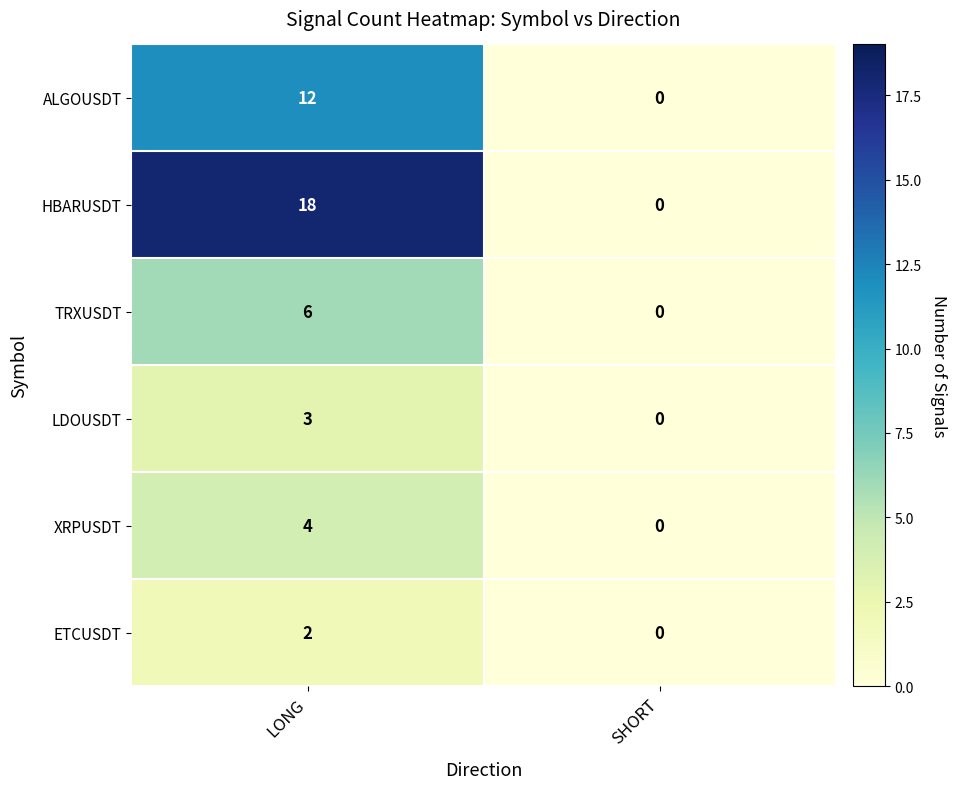

True or false: ALGOUSDT has a value of 21 at LONG.

False